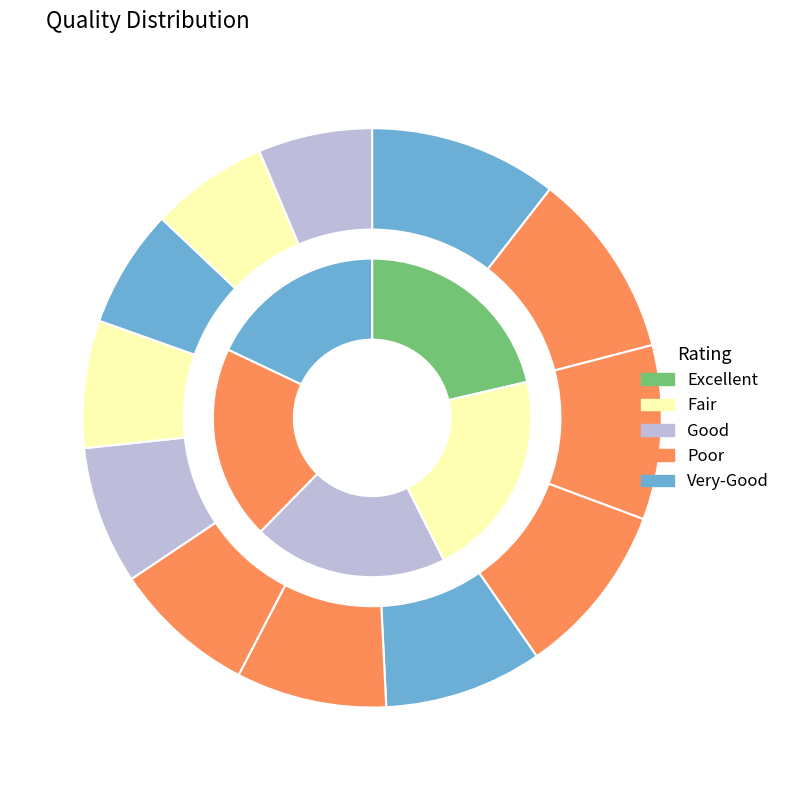

Is there any slice that represents more than half of the pie?

No